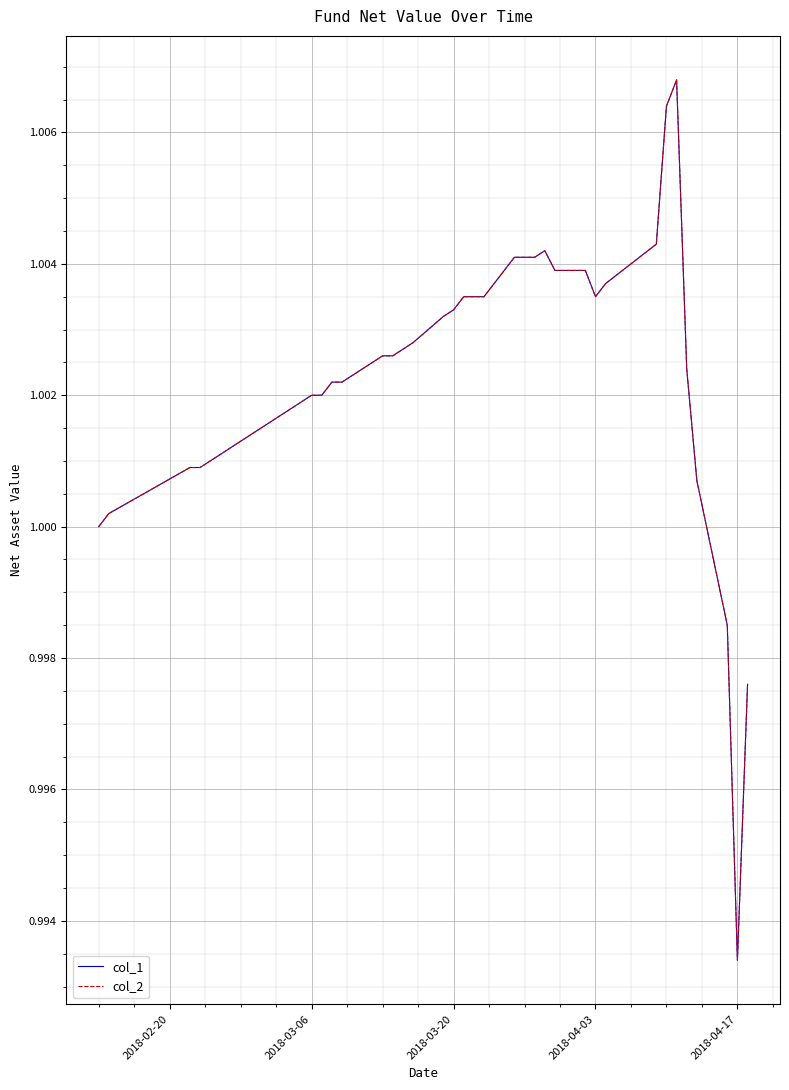

How many lines are shown in the chart?

2